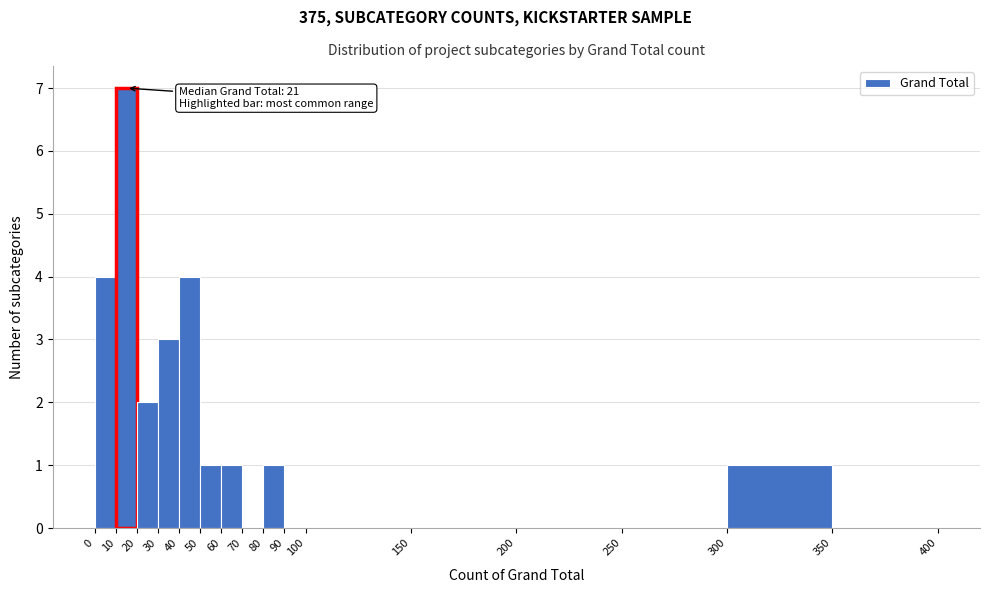

Over which range of the x-axis is the bar tallest?

10 to 20